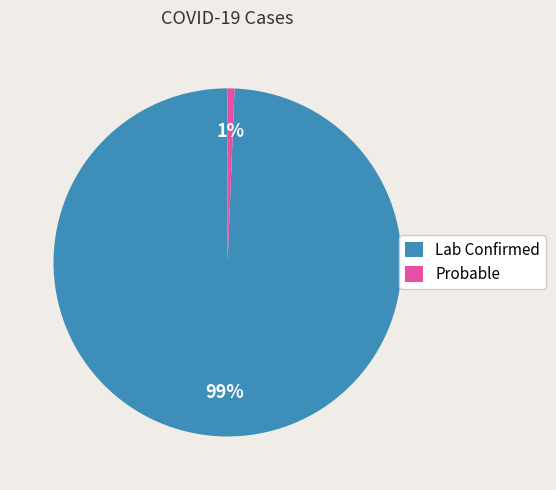

Does any single category account for the majority?

Yes